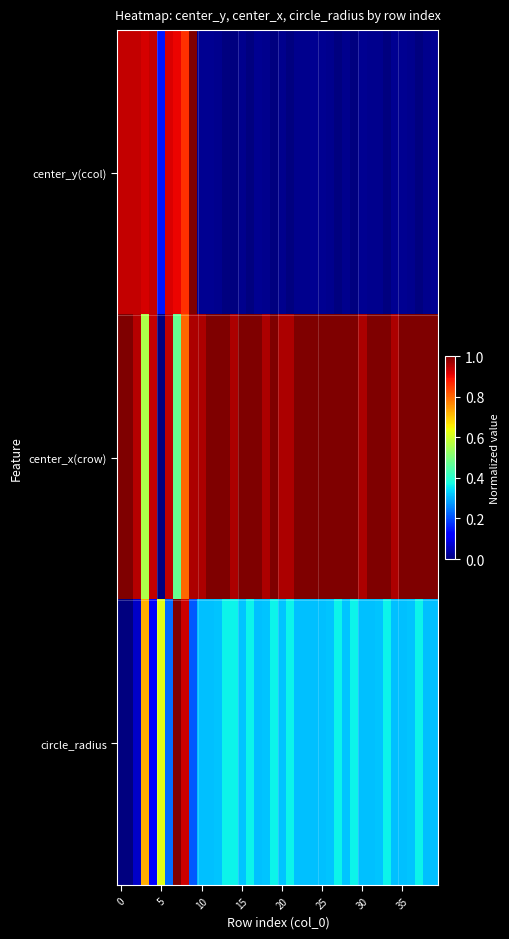

List the series in order of their peak value, highest first.

center_y(ccol), center_x(crow), circle_radius